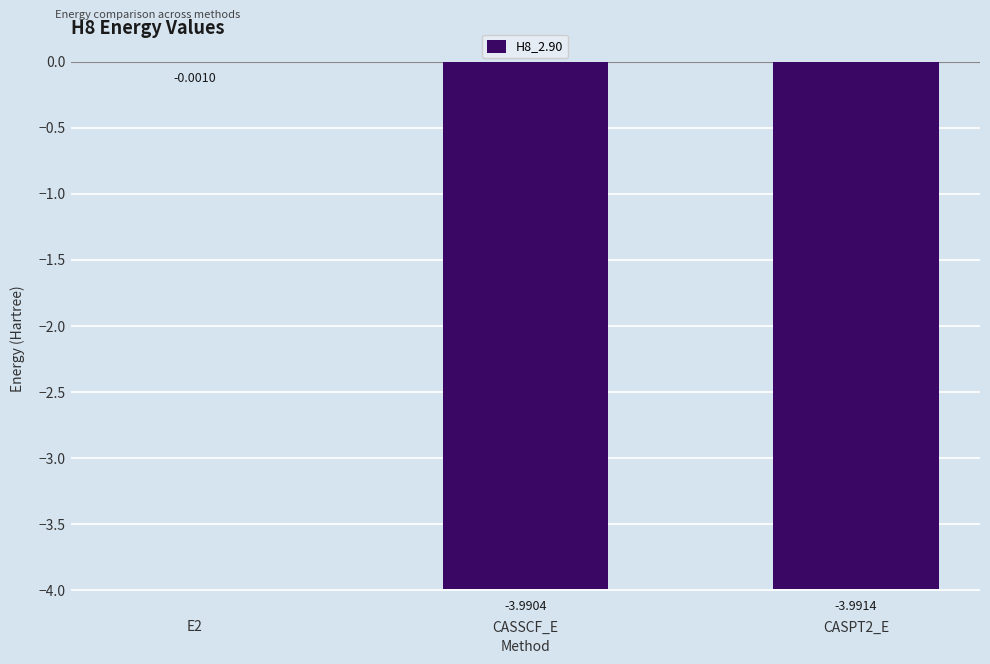

What is the average value?

-2.7